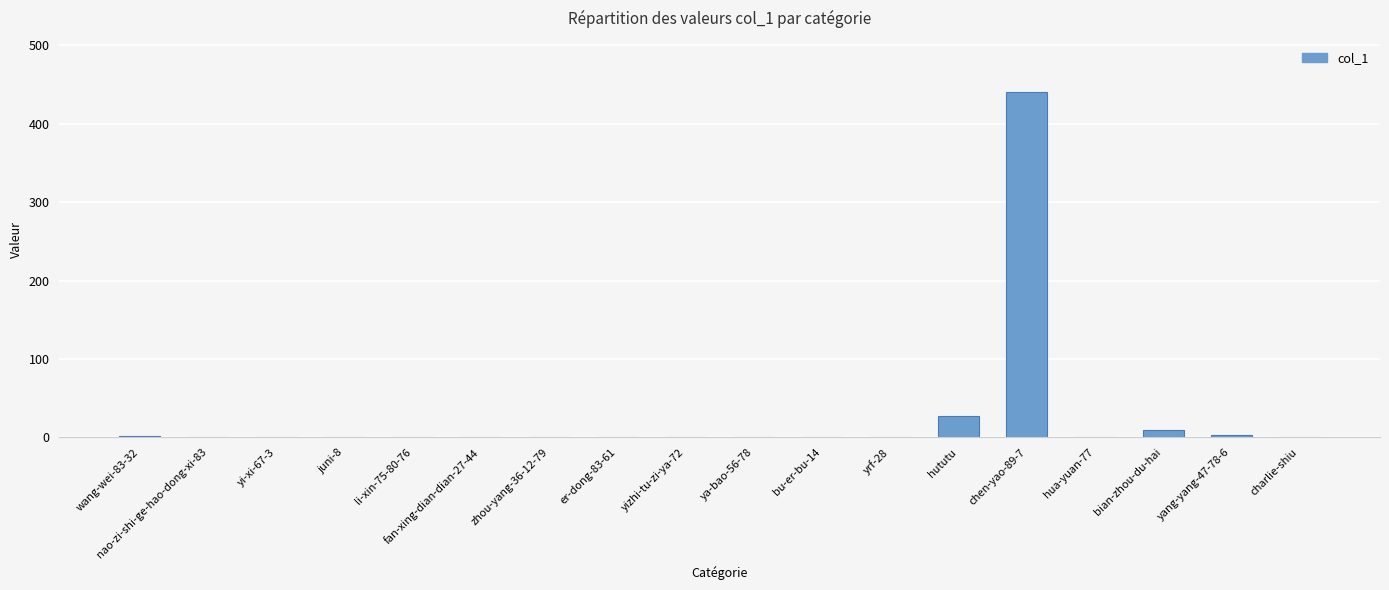

Count the number of data series in this chart.

1